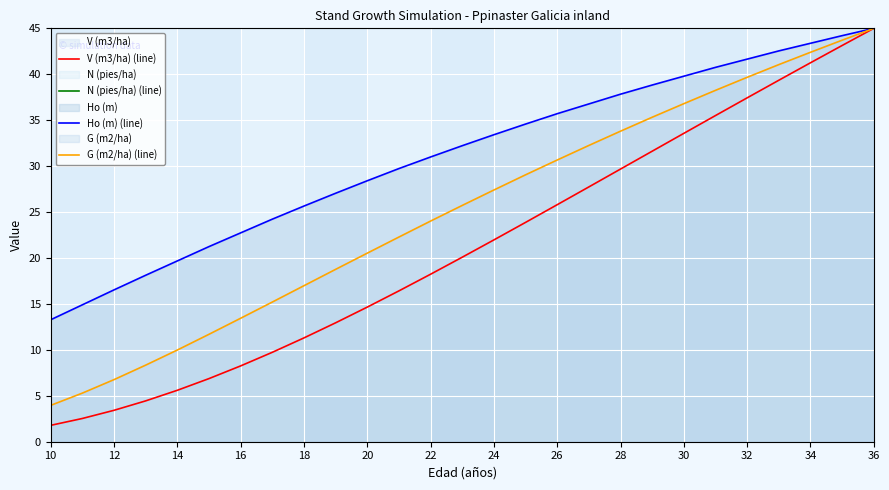

What is the smallest value displayed?

1.8